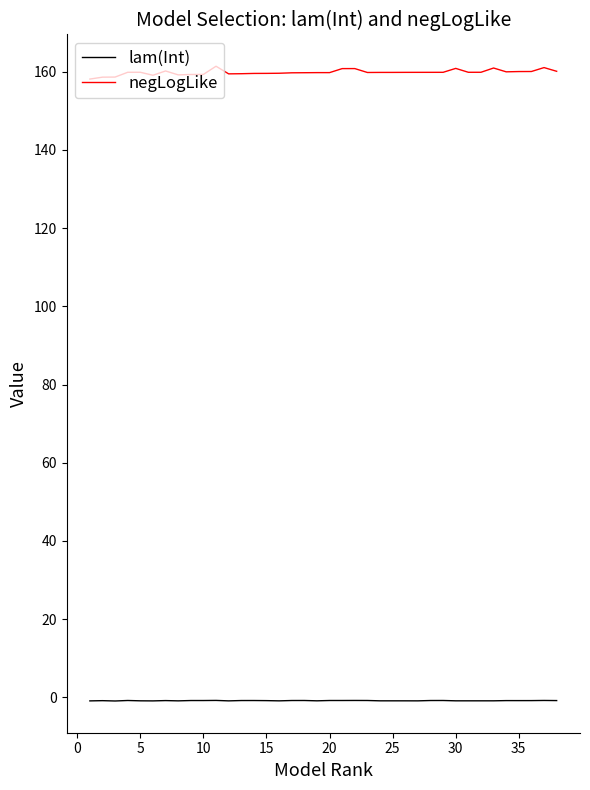

Which series has the largest range (max minus min)?

negLogLike